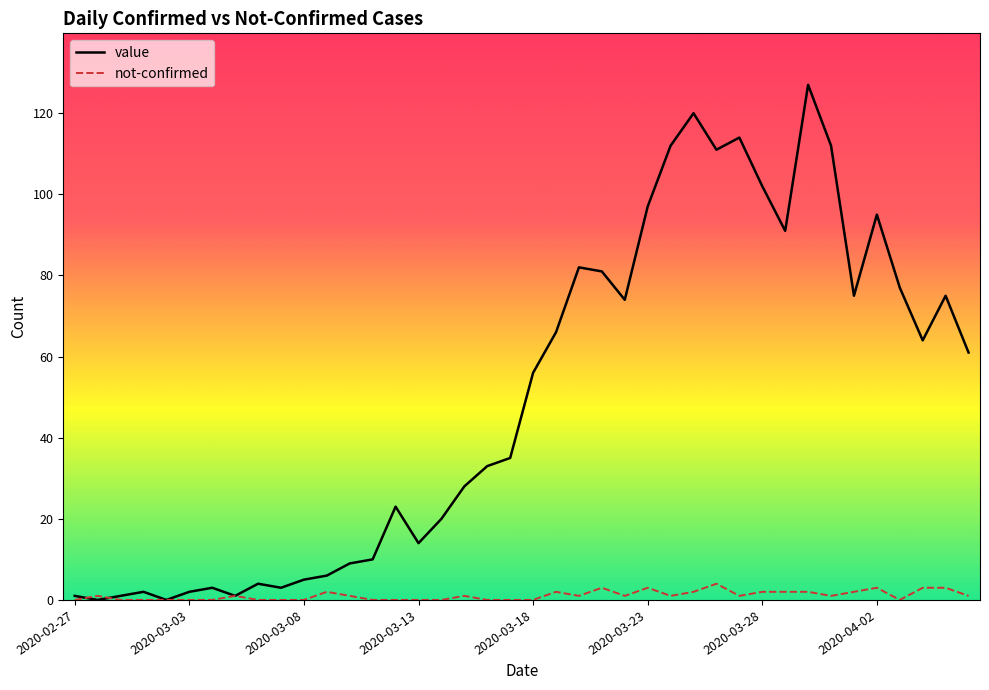

What is the maximum value for value?

127